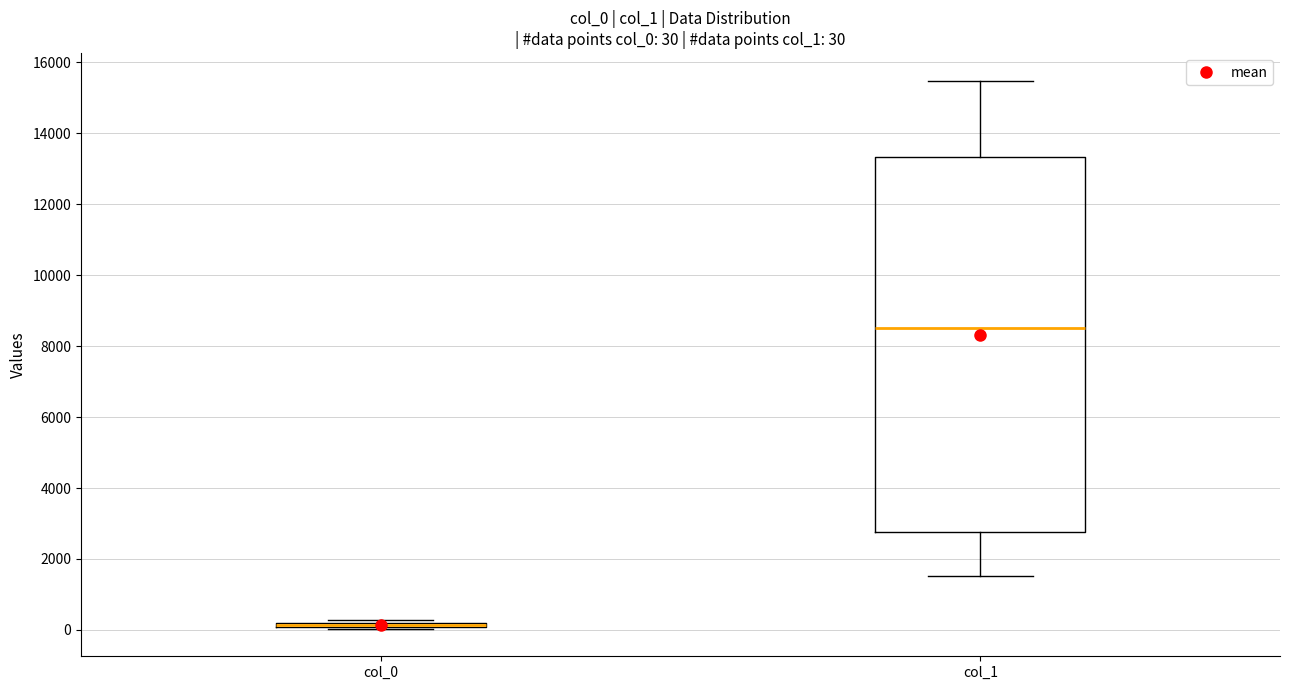

Which box is the tallest, from its lower edge to its upper edge?

col_1